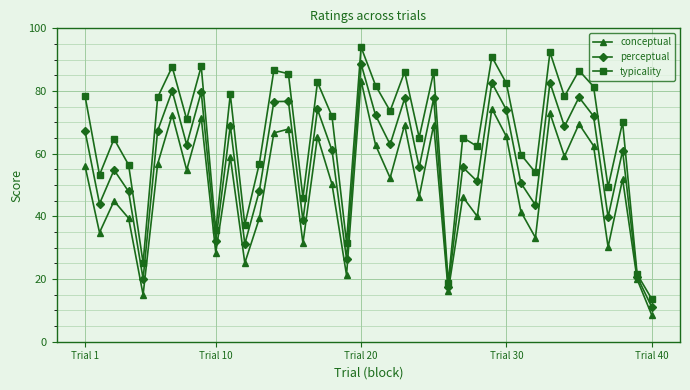

Which series has the widest spread of values?

typicality